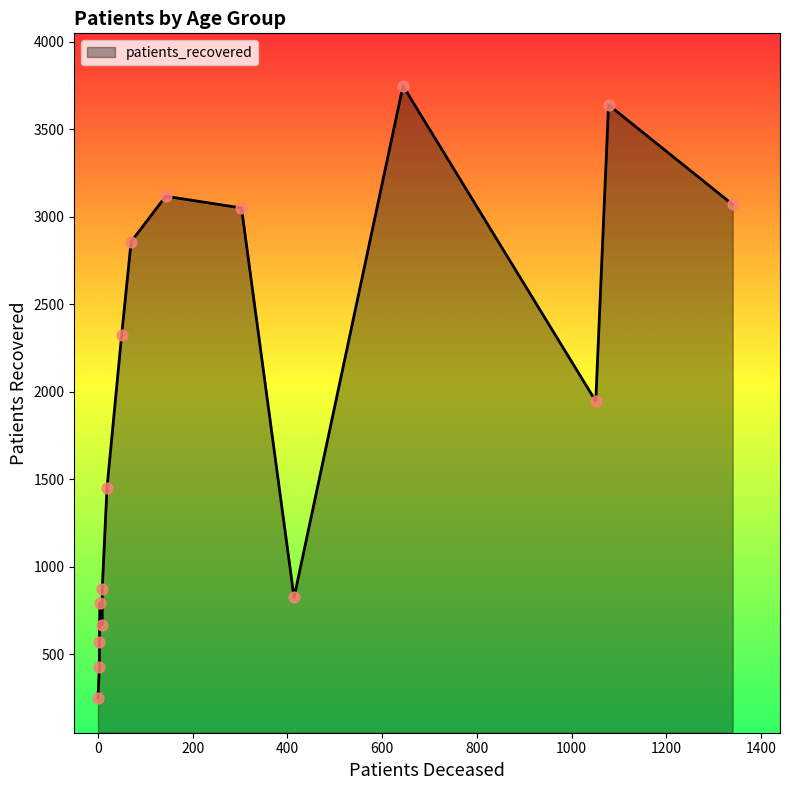

At how many categories does at least one series exceed 151?

16